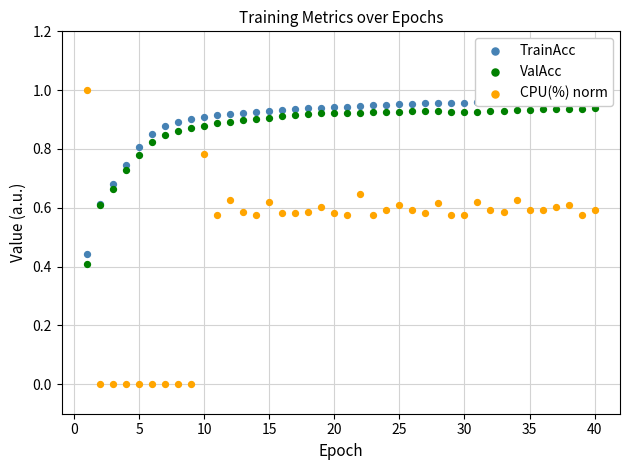

Which series has the largest total across all categories?

TrainAcc